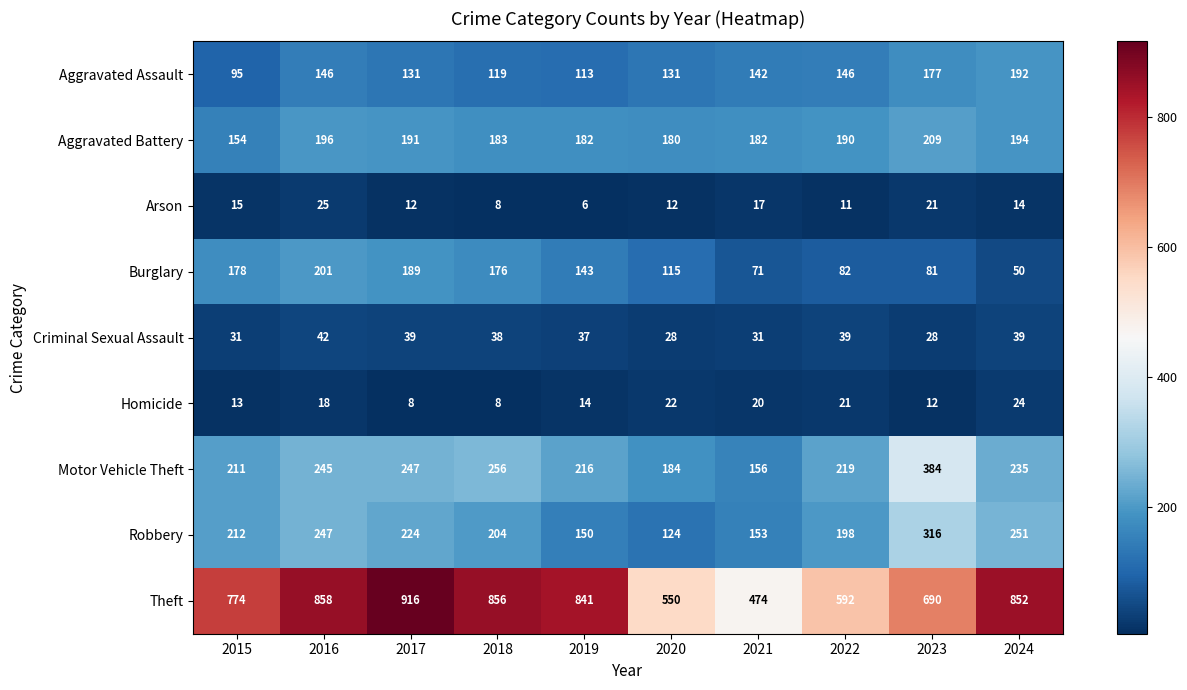

At how many categories does at least one series exceed 765?

6